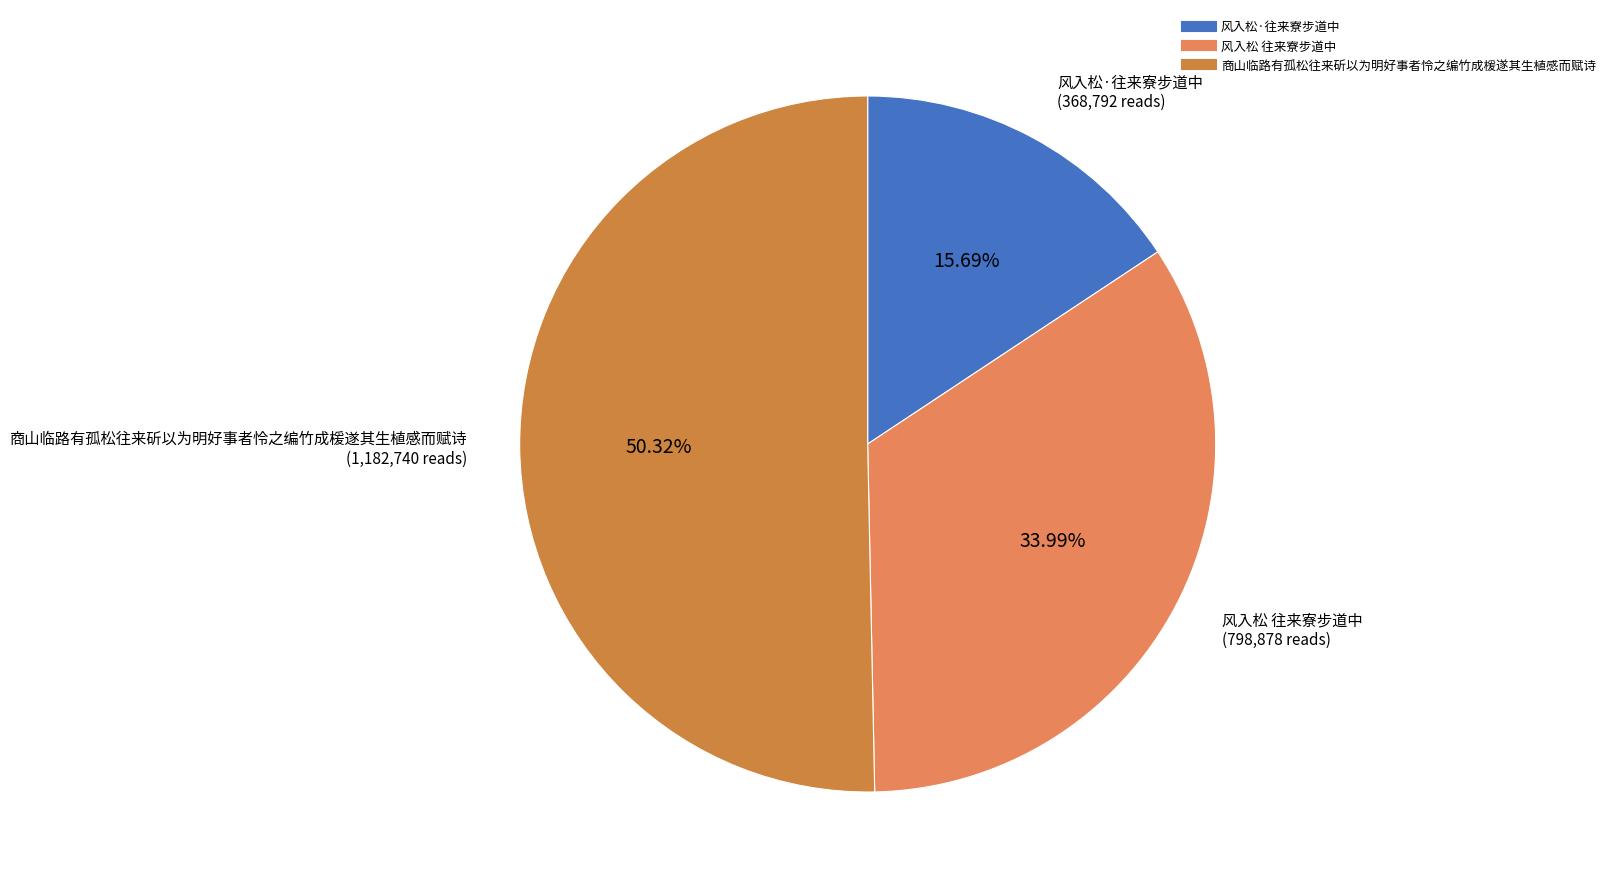

What is the ratio of the value at 风入松·往来寮步道中 to the value at 风入松 往来寮步道中?

0.5